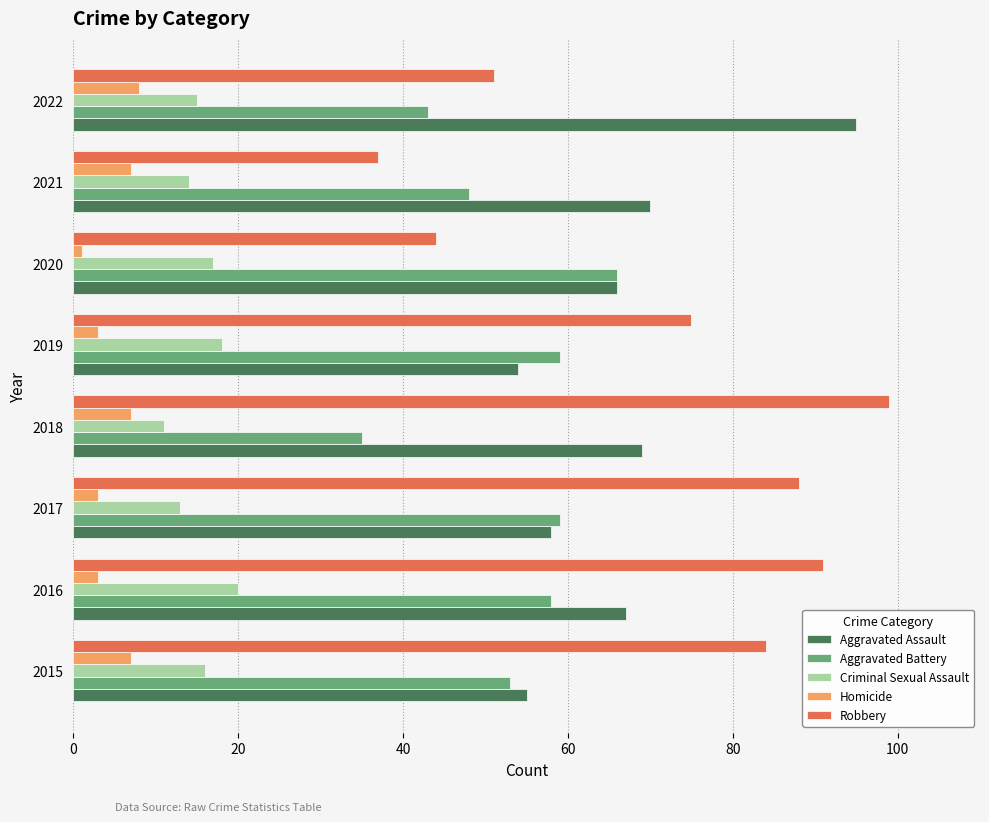

How many data points in Criminal Sexual Assault are less than 16?

4